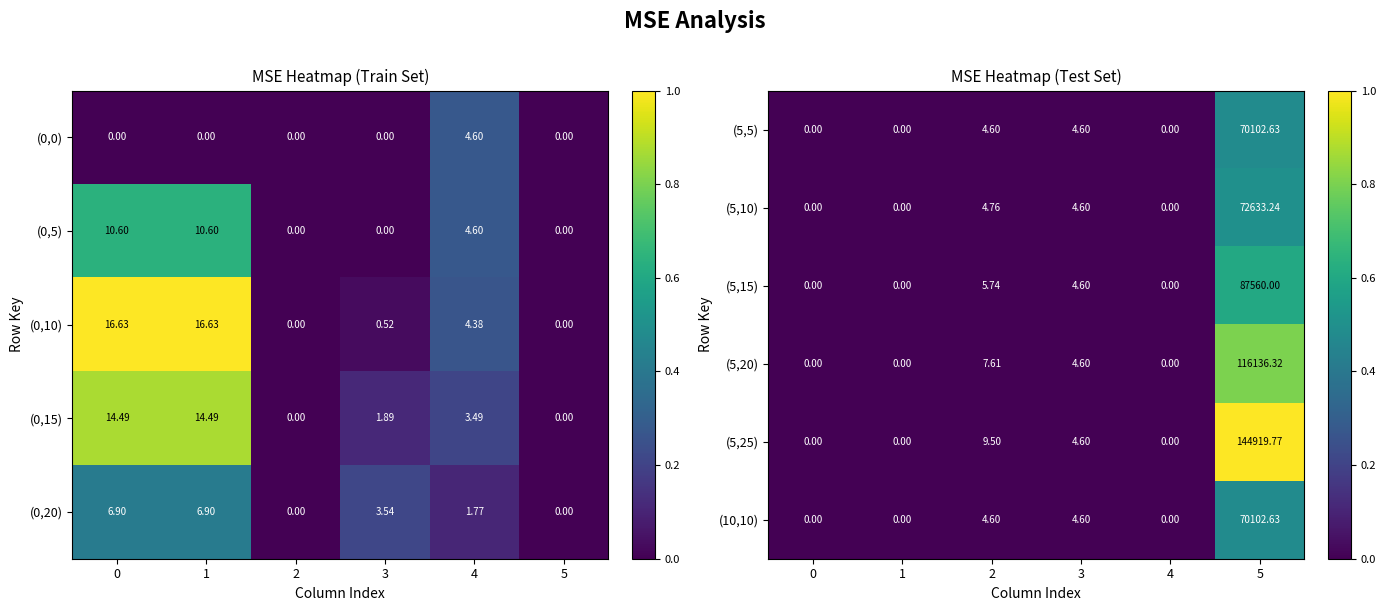

The value of (5,10) at 0 is 0.0. True or false?

True